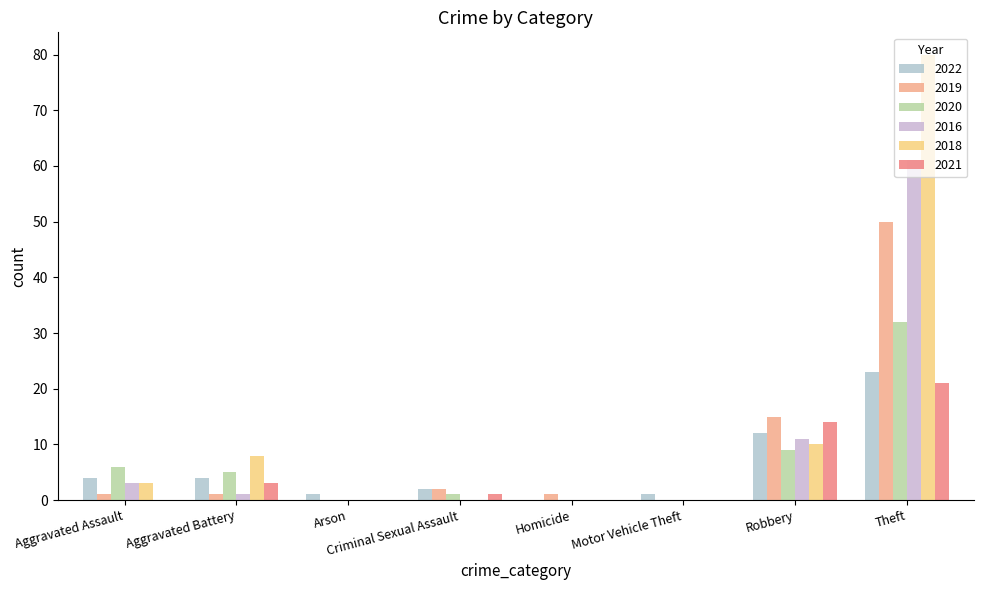

What are all the series names shown in the legend?

2022, 2019, 2020, 2016, 2018, 2021